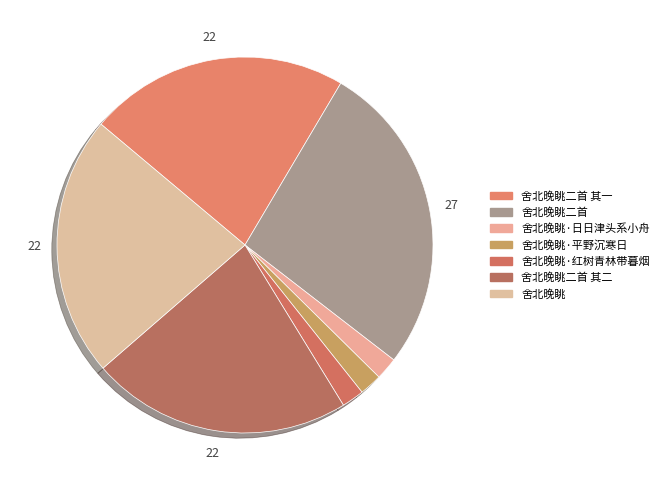

Rank the categories by value from highest to lowest.

舍北晚眺二首, 舍北晚眺, 舍北晚眺二首 其一, 舍北晚眺二首 其二, 舍北晚眺·日日津头系小舟, 舍北晚眺·红树青林带暮烟, 舍北晚眺·平野沉寒日